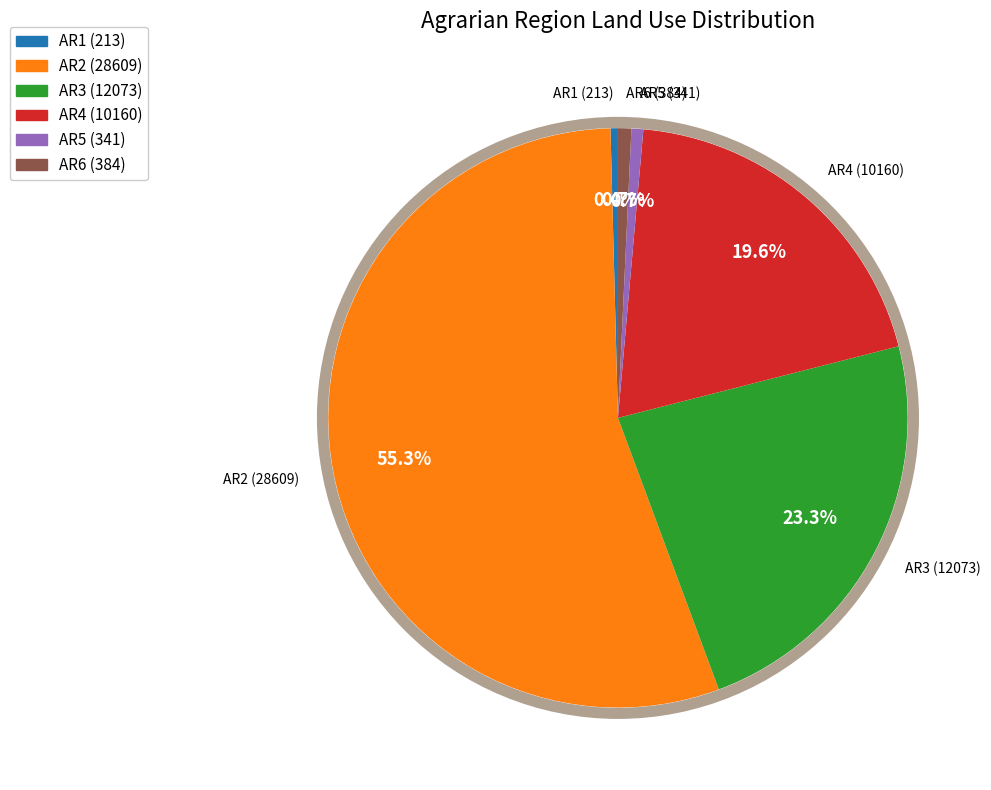

To the nearest percent, what portion does AR3 represent?

23%